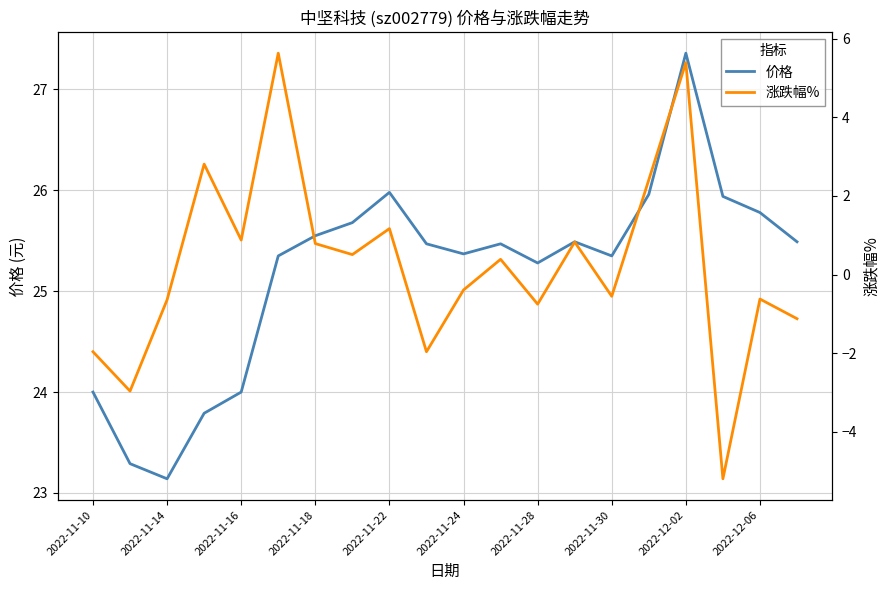

How many interior local valleys does the 价格 series have?

4